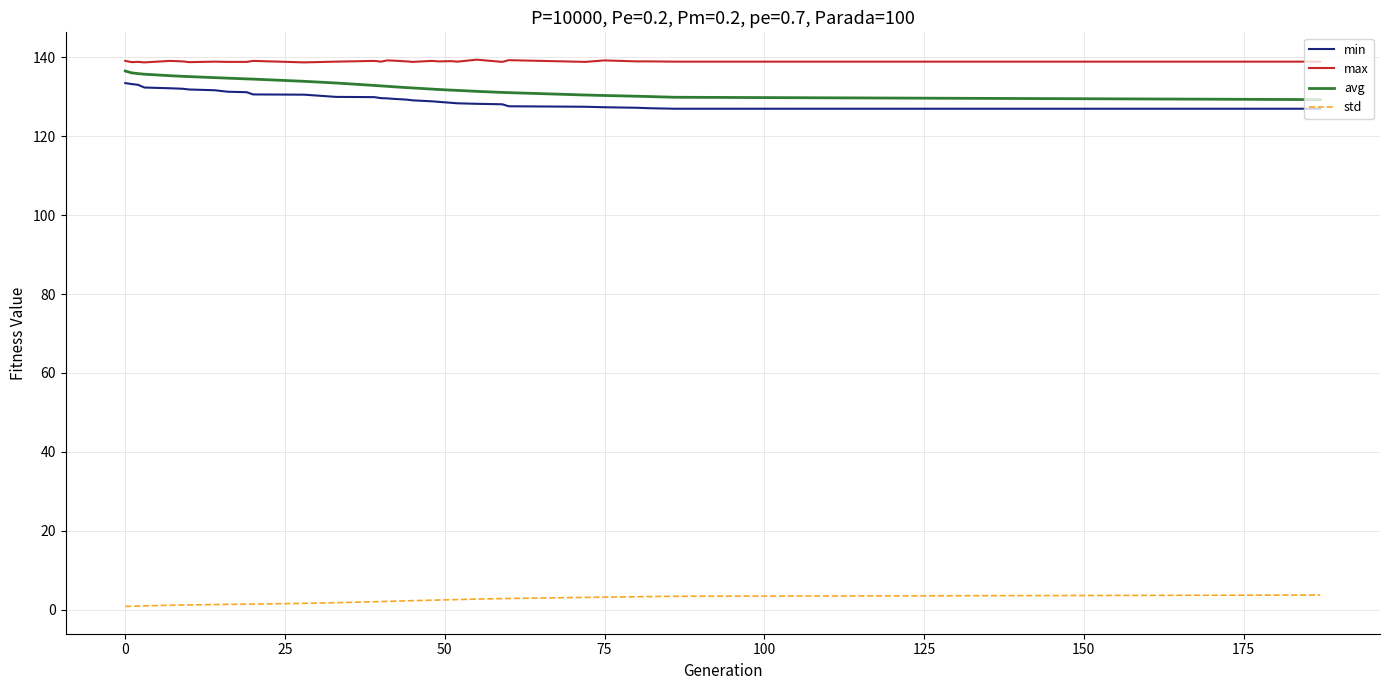

Does the chart have visible grid lines?

Yes